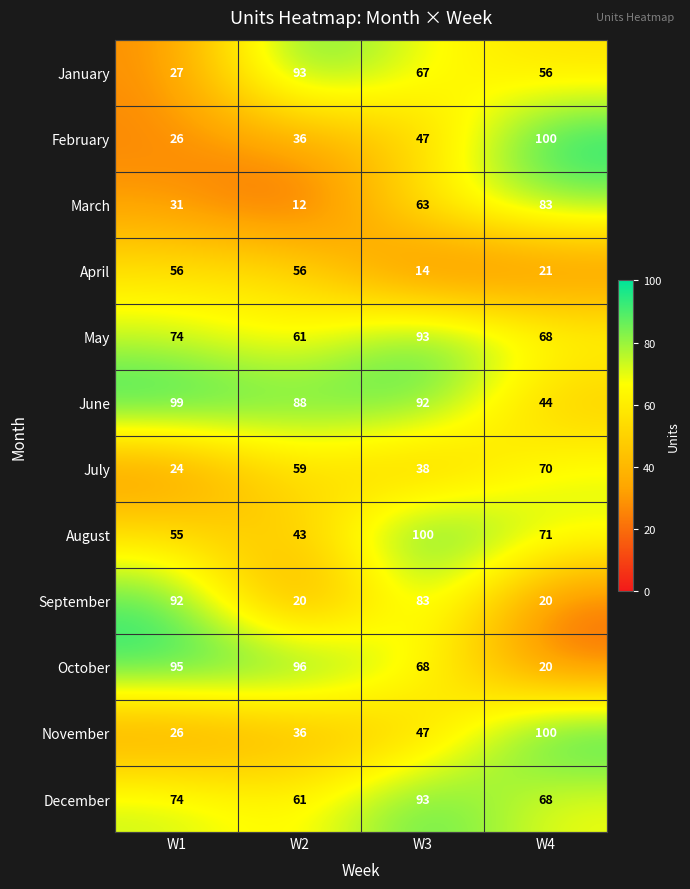

What is the difference between the highest and lowest values at W4?

80